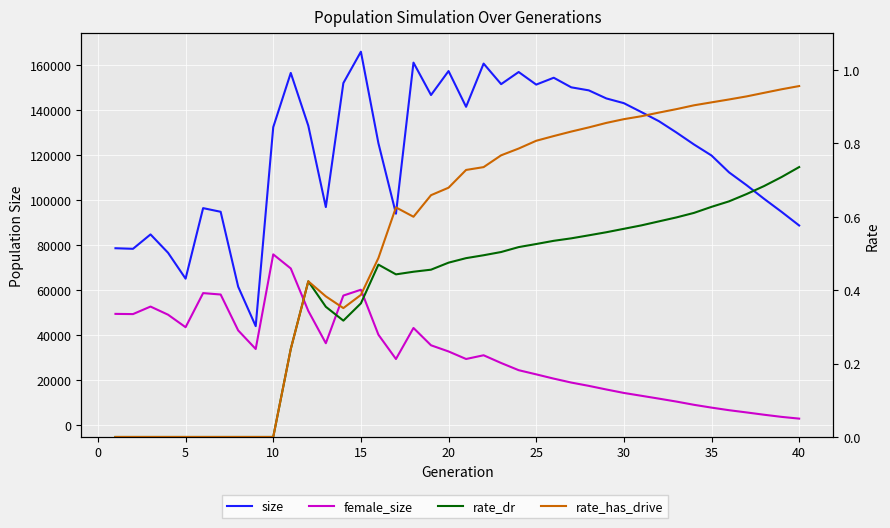

Is the value of size at 37 greater than the value of rate_dr at 30?

Yes